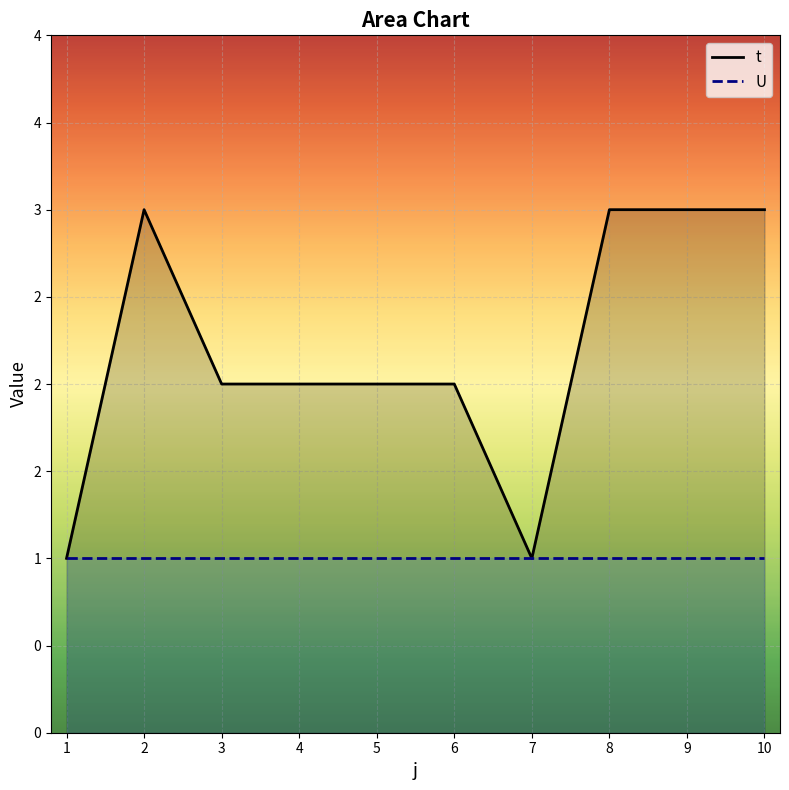

At which label does t first exceed 2?

2